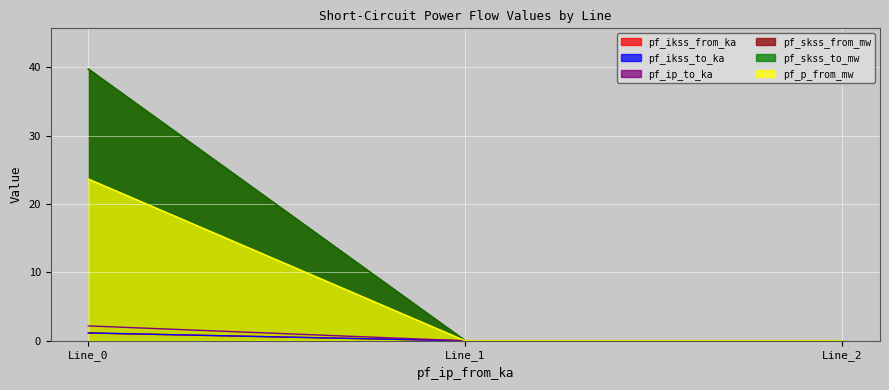

The value of pf_ikss_from_ka at Line_2 is 0.0. True or false?

True